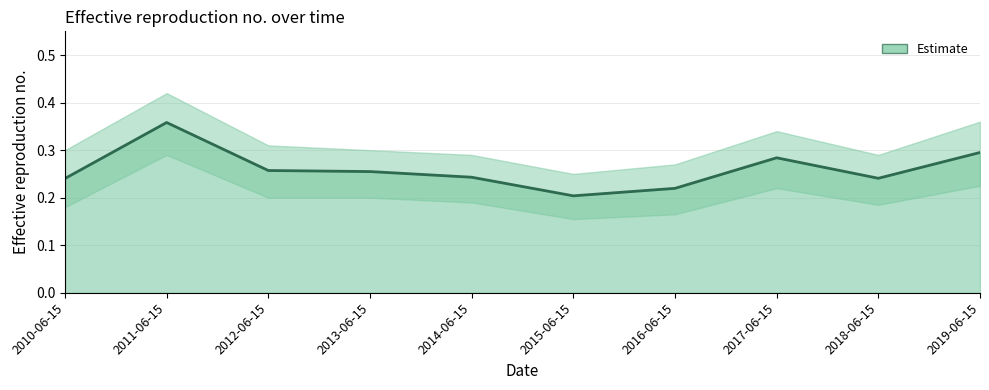

Rank the categories by value from highest to lowest.

2011-06-15, 2019-06-15, 2017-06-15, 2012-06-15, 2013-06-15, 2014-06-15, 2018-06-15, 2010-06-15, 2016-06-15, 2015-06-15